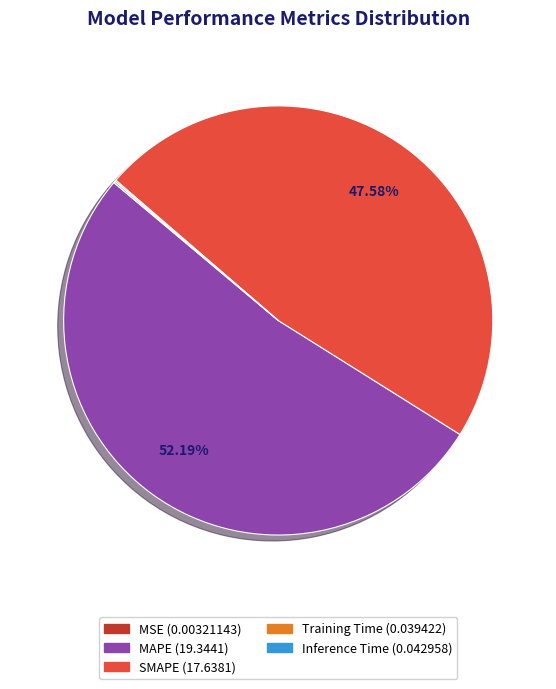

What percentage is the MAPE slice, to the nearest percent?

52%